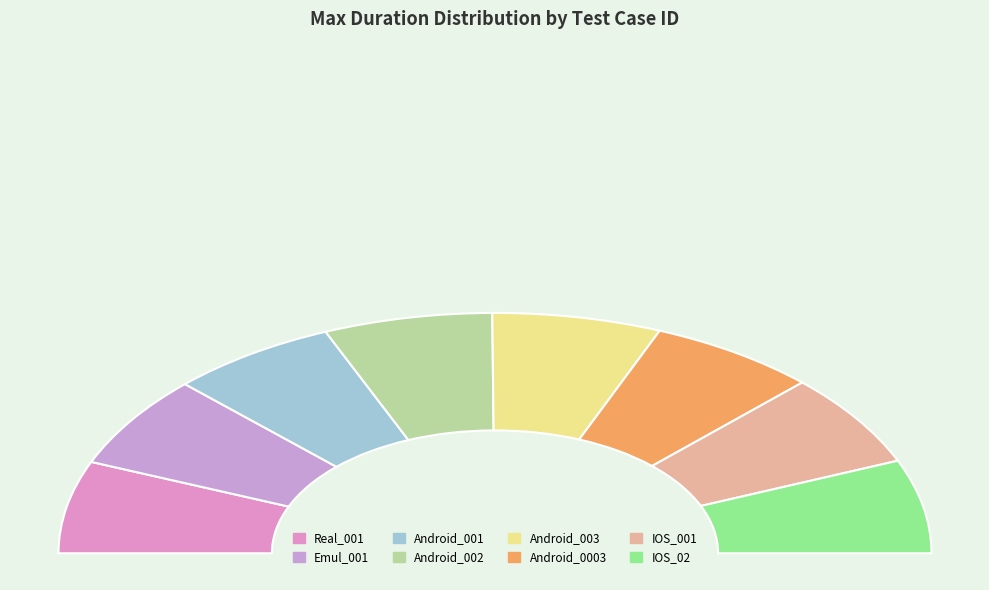

Is there a majority slice in this chart?

No